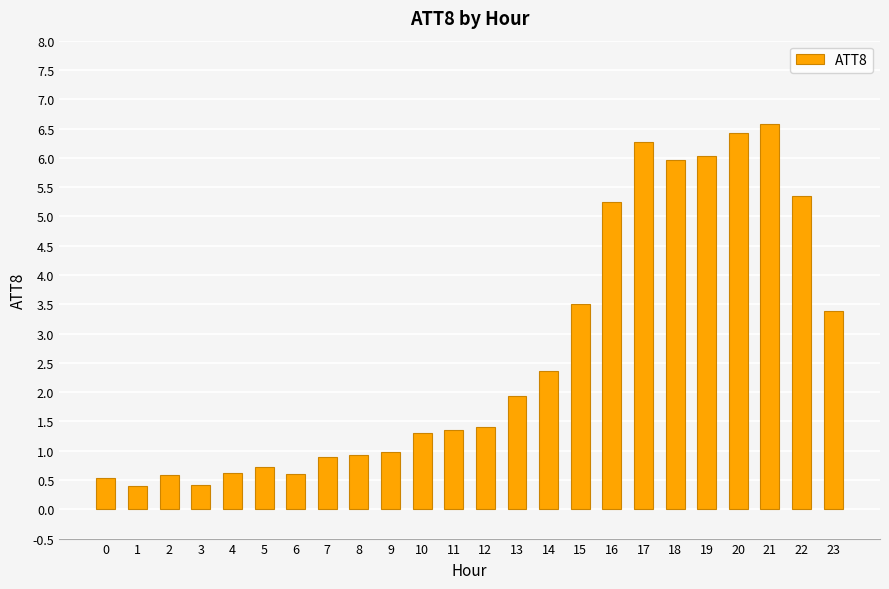

The value at 20 is 6.4. True or false?

True